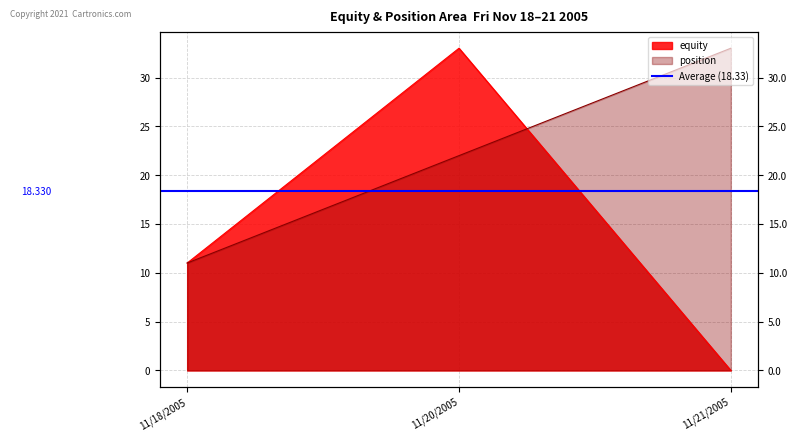

Where is equity nearest to the value 16?

11/18/2005